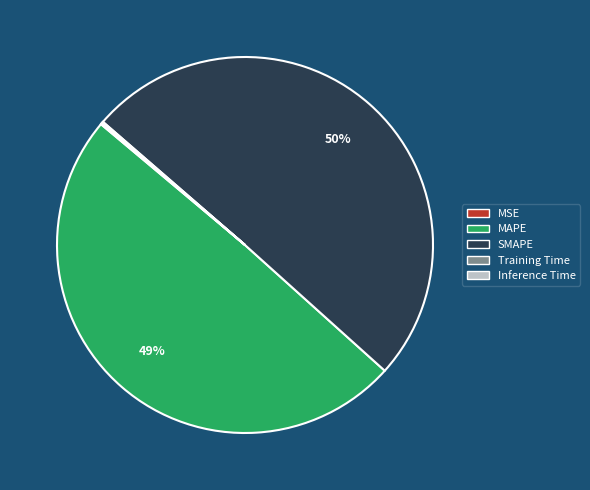

Which slice represents more than half of the pie?

SMAPE